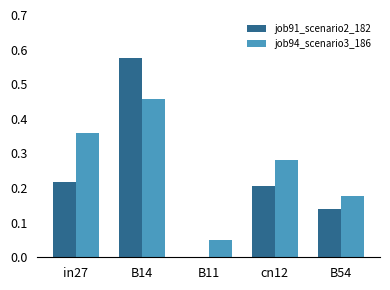

Which series changed the most between cn12 and B54?

job94_scenario3_186